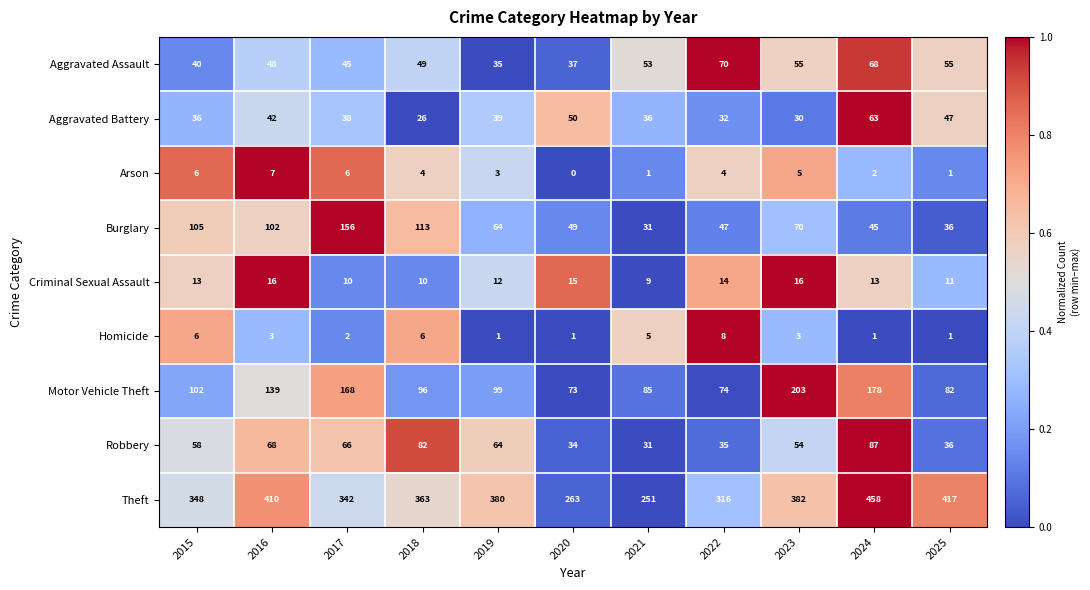

Which category has the lowest value across all series?

2020